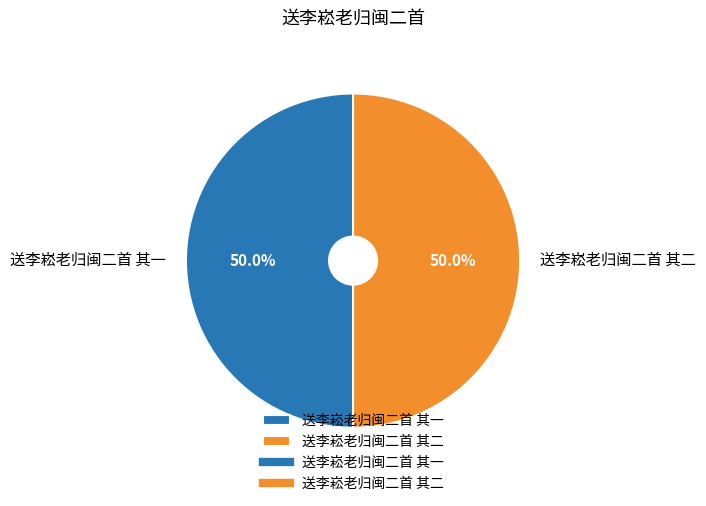

The 送李崧老归闽二首 其二 slice represents 44% of the pie. True or false?

False